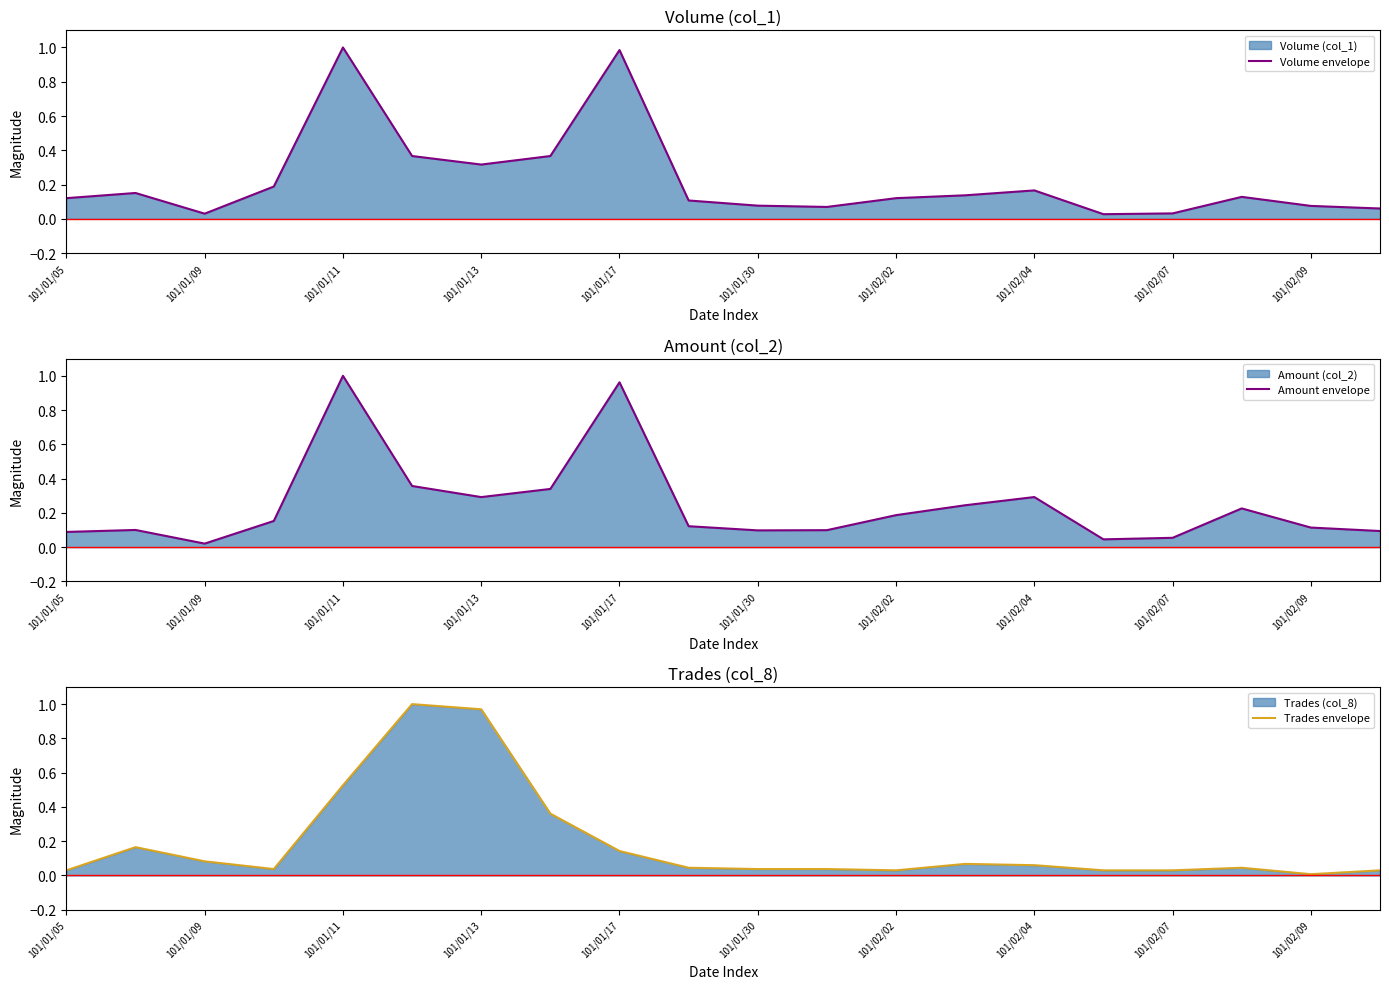

The value of Trades envelope at 101/02/09 is 0.0. True or false?

True